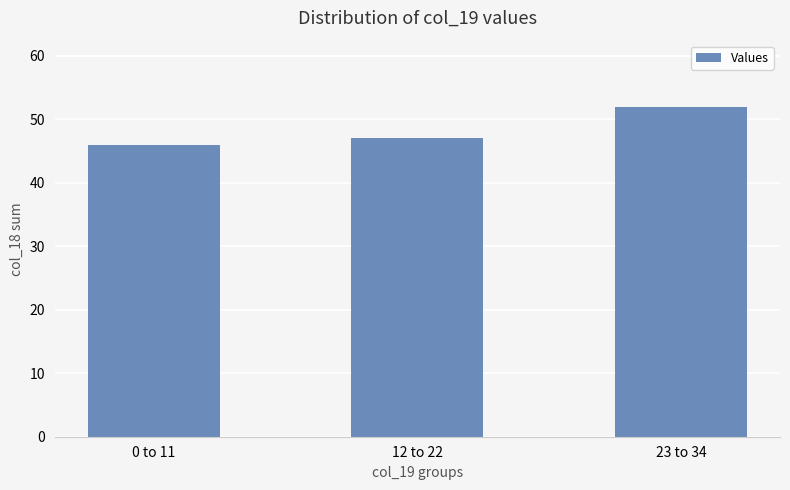

Approximately how many times larger is the value at 0 to 11 compared to 12 to 22?

1.0